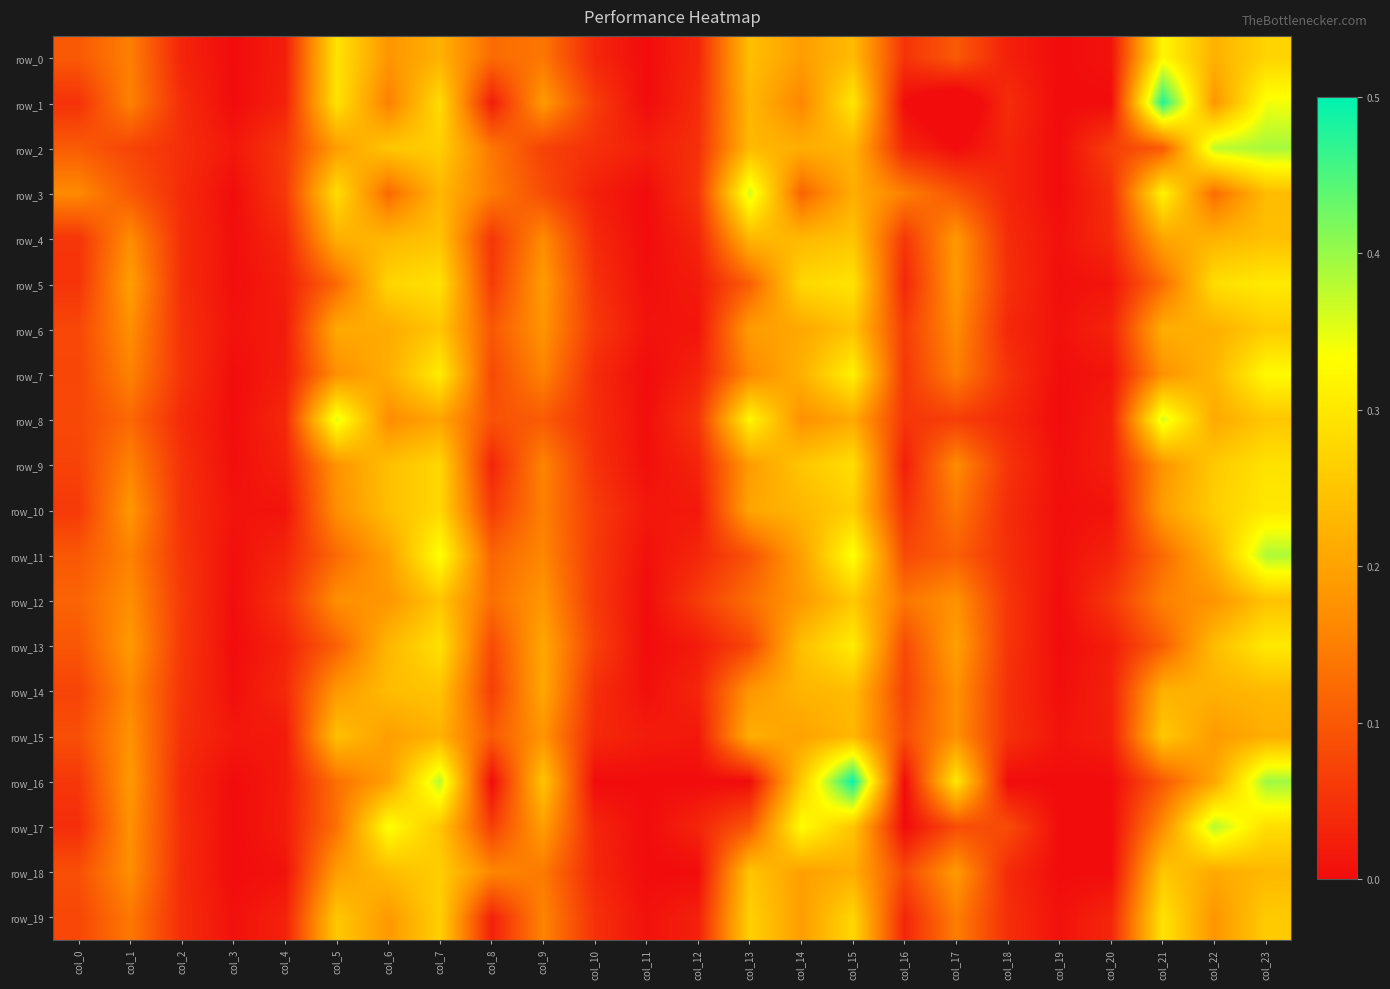

Rank the series at col_7 from lowest to highest value.

row_8, row_0, row_15, row_3, row_4, row_14, row_12, row_17, row_6, row_18, row_2, row_19, row_9, row_10, row_1, row_5, row_13, row_7, row_11, row_16